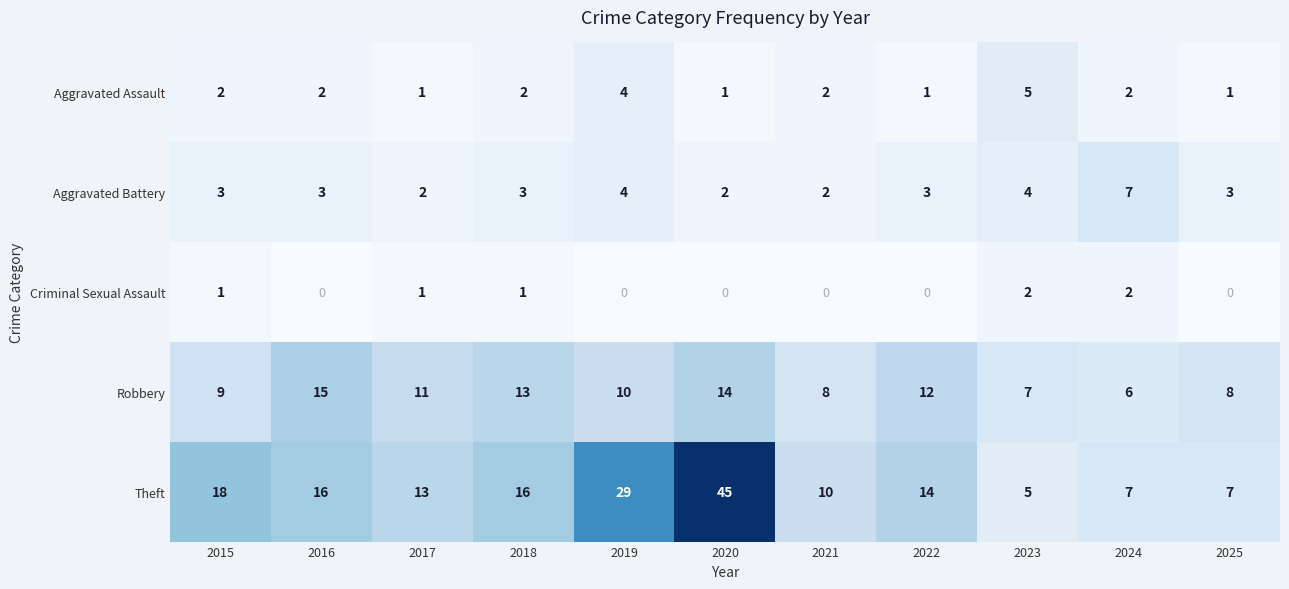

Which label corresponds to the largest value in the chart?

2020